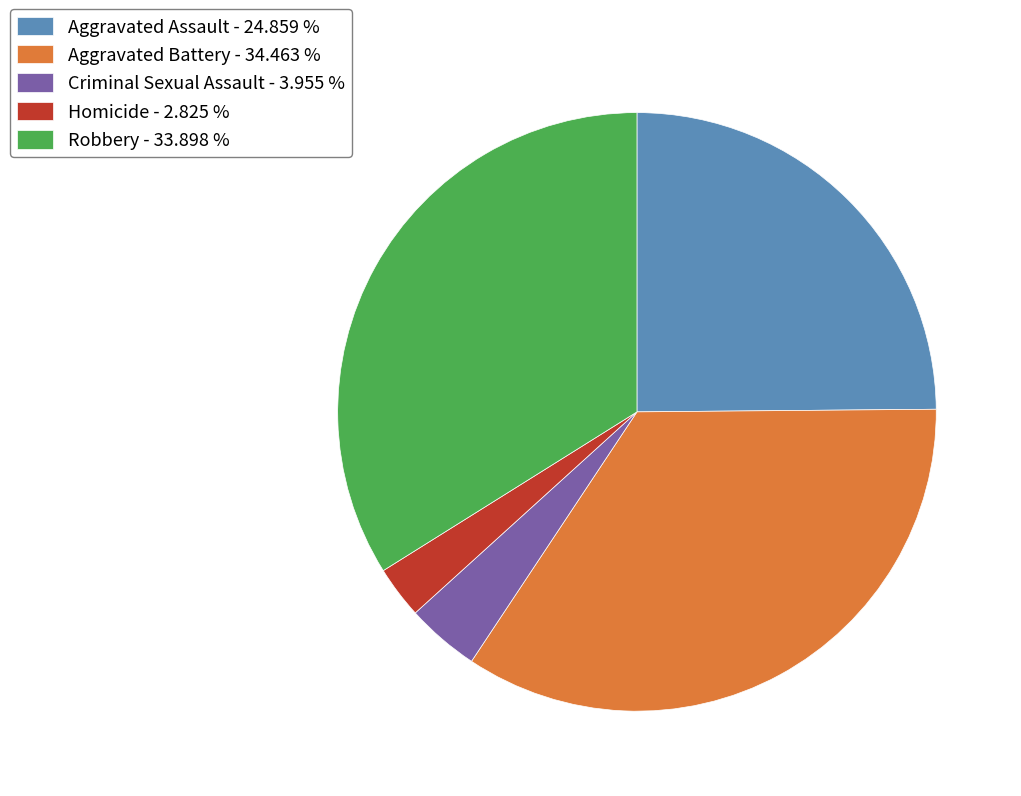

Do Aggravated Battery and Criminal Sexual Assault together represent more than half of the pie?

No